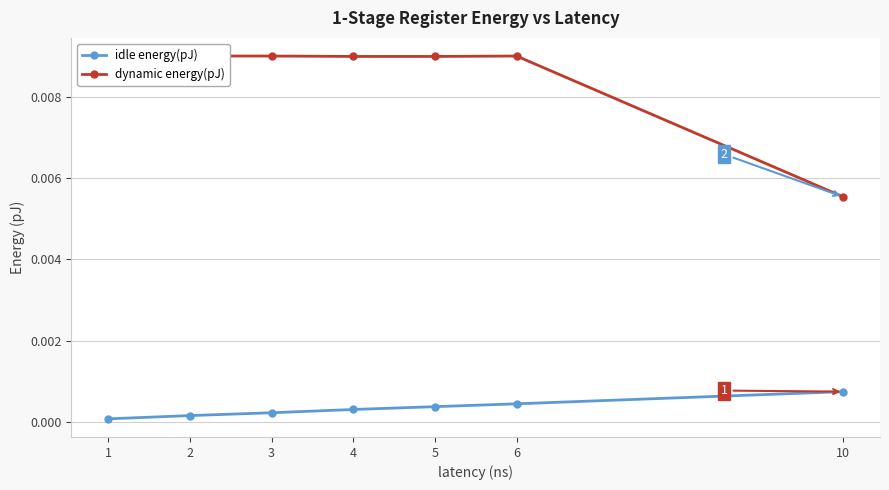

At which category is the sum across all series the highest?

6